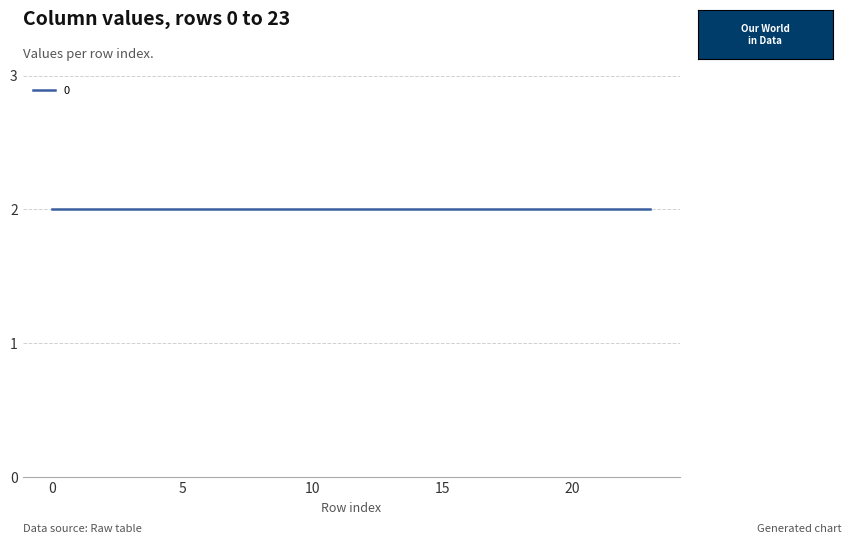

At how many categories does at least one series exceed 1?

24